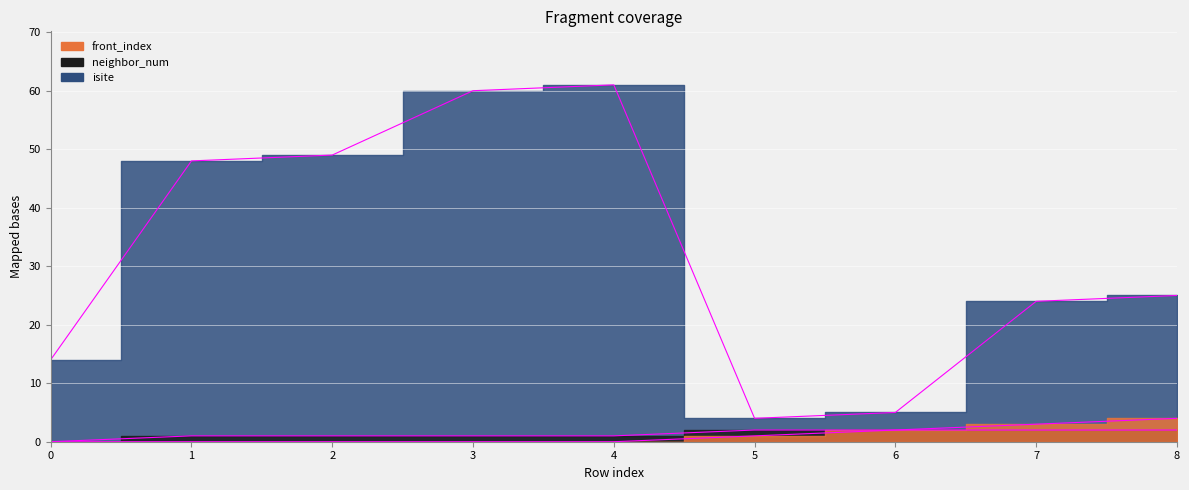

What is the sum of the neighbor_num values at 5 and 4?

3